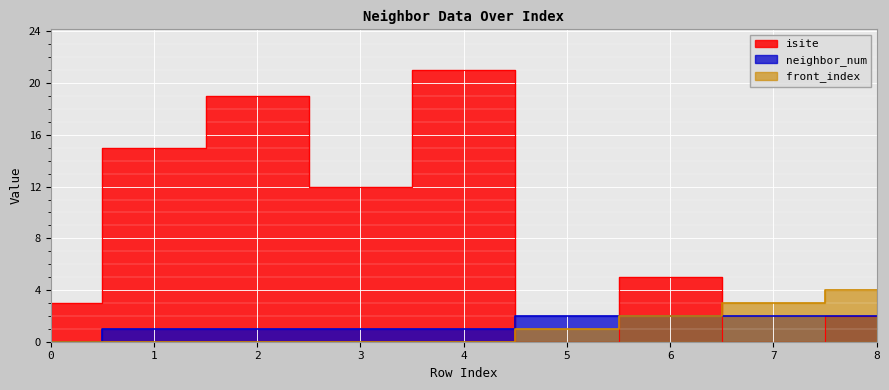

Reading right to left, transcribe all the data shown in this chart.

isite: 8=2	7=0	6=5	5=0	4=21	3=12	2=19	1=15	0=3
neighbor_num: 8=2	7=2	6=2	5=2	4=1	3=1	2=1	1=1	0=0
front_index: 8=4	7=3	6=2	5=1	4=0	3=0	2=0	1=0	0=0